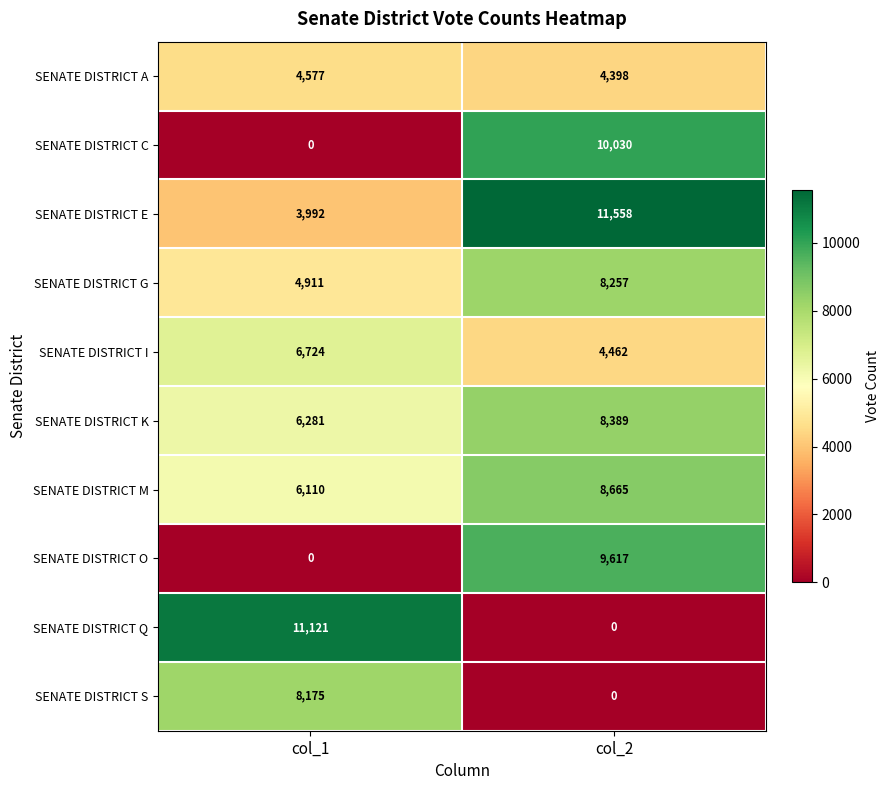

At which category is the sum across all series the highest?

col_2